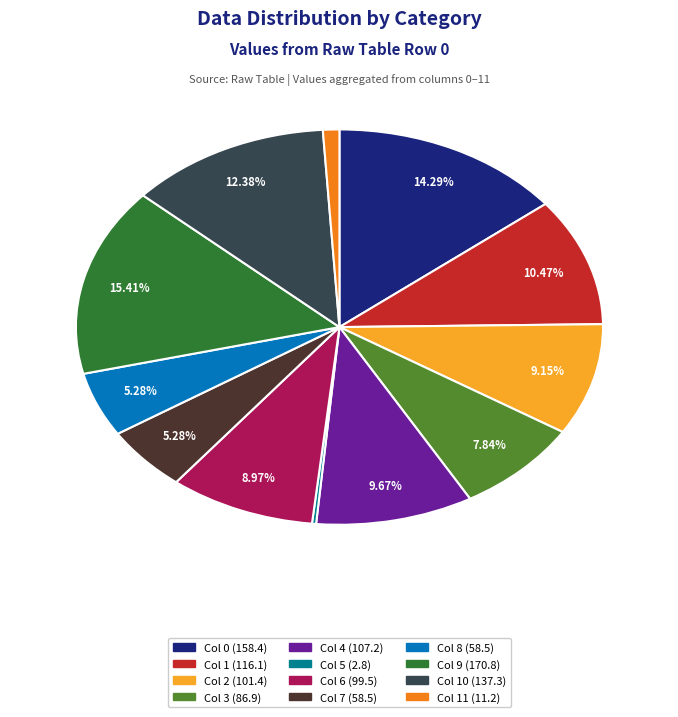

Is there a majority slice in this chart?

No